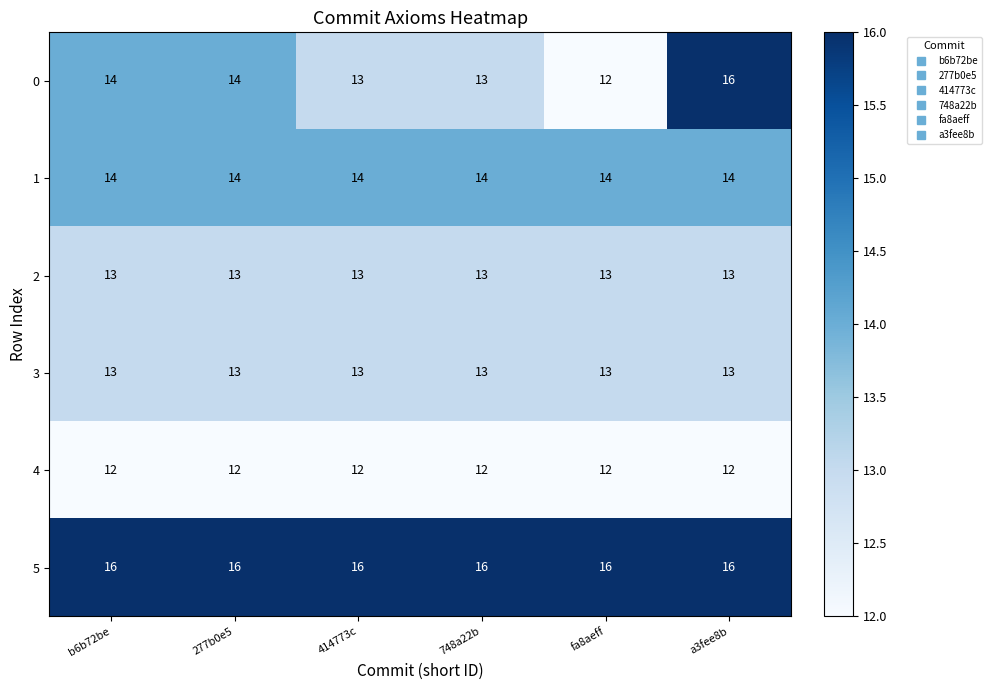

Which series has the largest total across all categories?

5